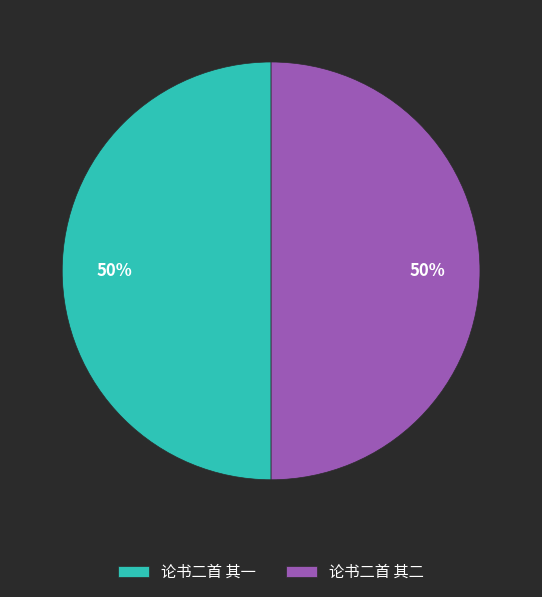

What is the ratio of the value at 论书二首 其一 to the value at 论书二首 其二?

1.0